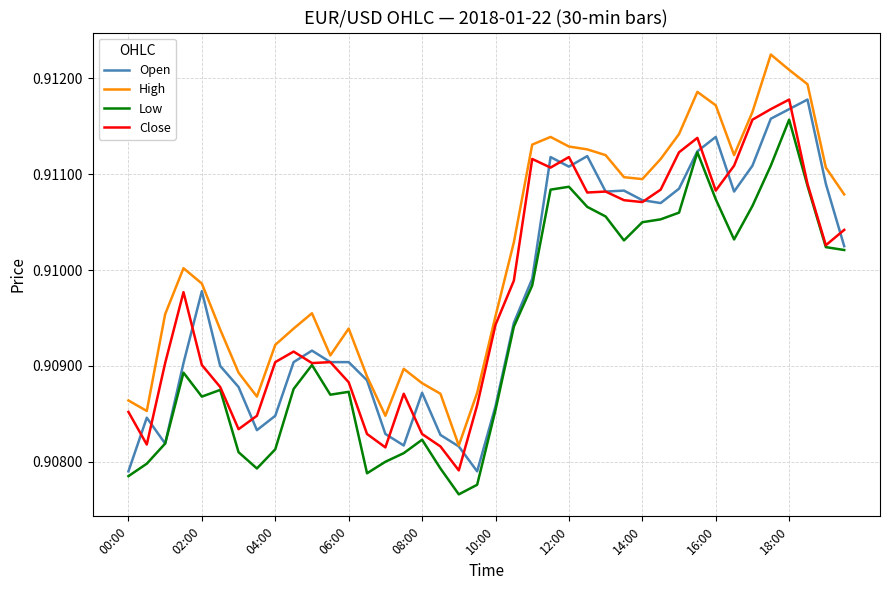

True or false: High and Low cross at least once.

False